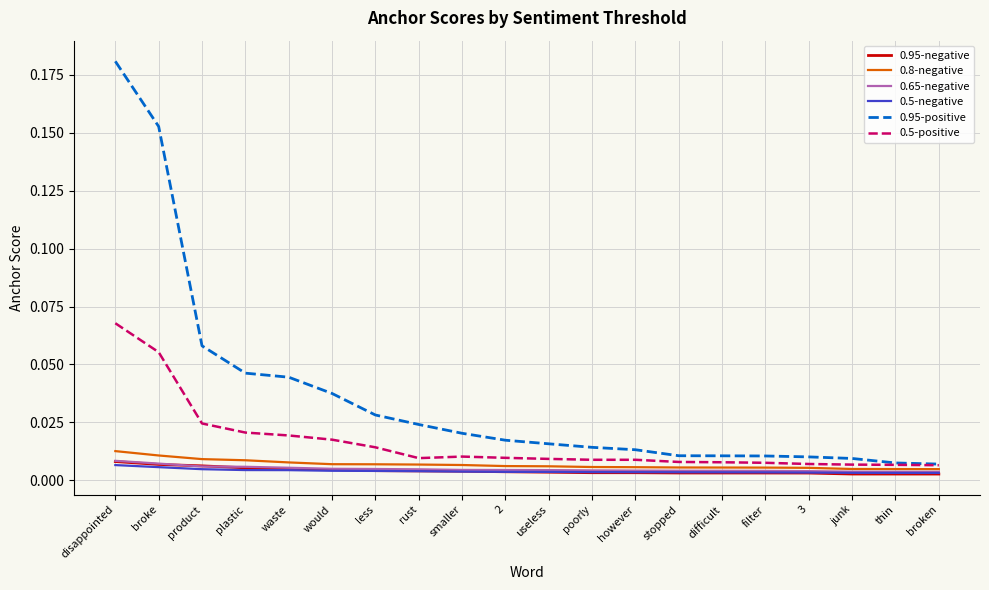

Which series has the largest range (max minus min)?

0.95-positive